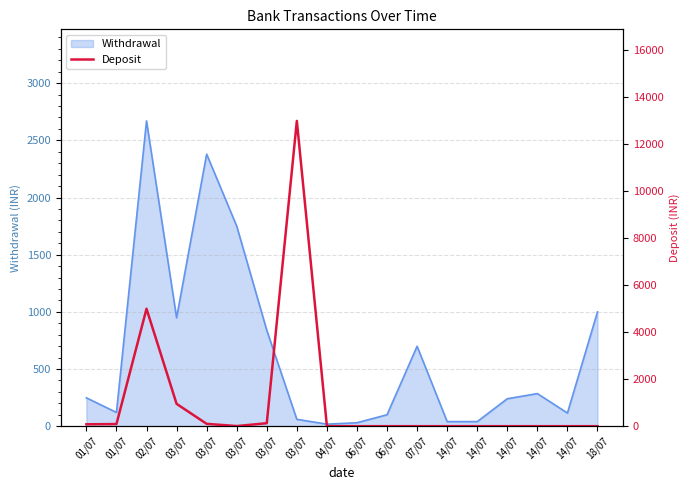

True or false: the data shows 3 at 03/07.

False